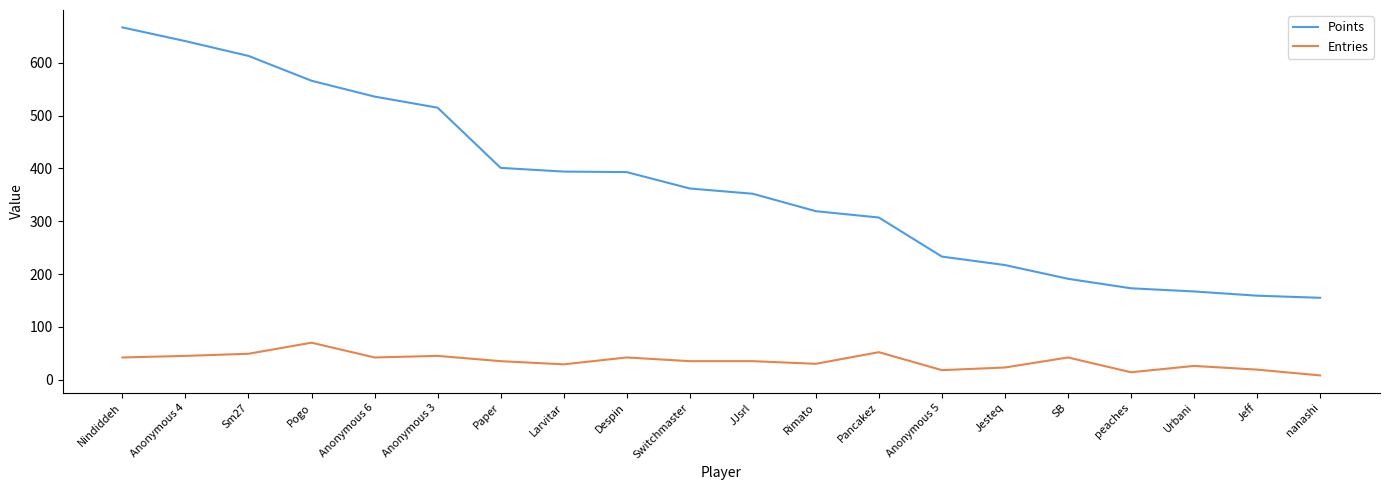

Which series changed the most between Sm27 and Rimato?

Points